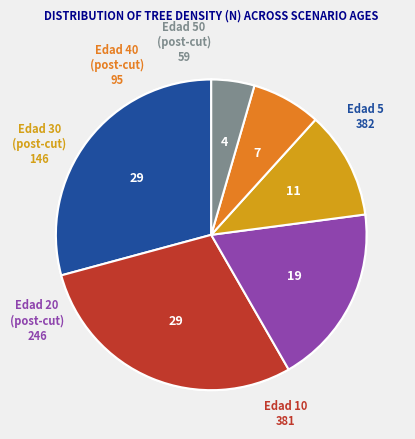

Does Edad 5 represent more than half of the total?

No